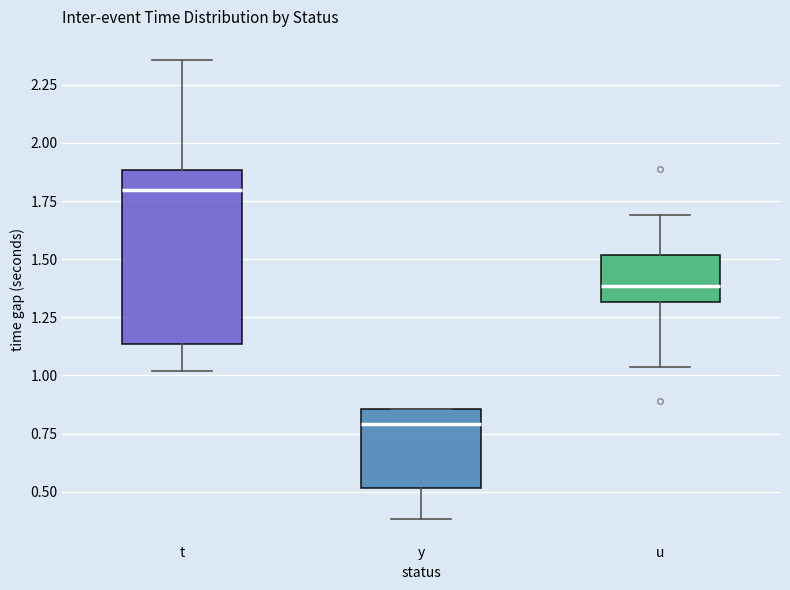

Reading left to right, transcribe this box plot: for each box, give where its median line is, the range the box spans, and where its two whiskers end, as read against the y-axis. The values are not printed on the chart, so give them approximately, as read against the axis.

t: median 1.80, box 1.15 to 1.90, whiskers 1.00 to 2.35
y: median 0.80, box 0.50 to 0.85, whiskers 0.40 to 0.85
u: median 1.40, box 1.30 to 1.50, whiskers 1.05 to 1.70